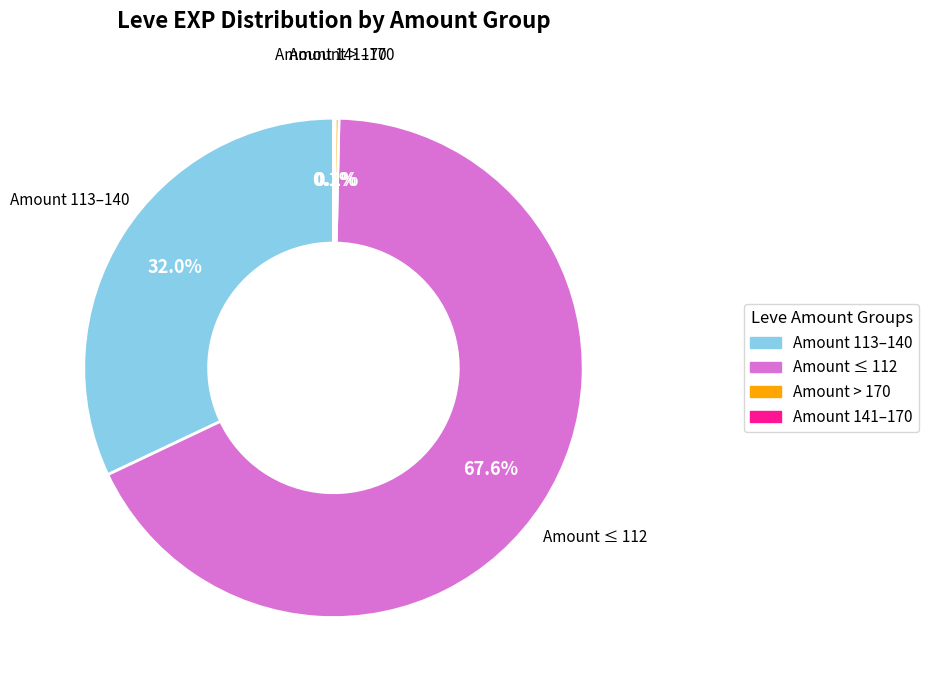

Does any single category account for the majority?

Yes